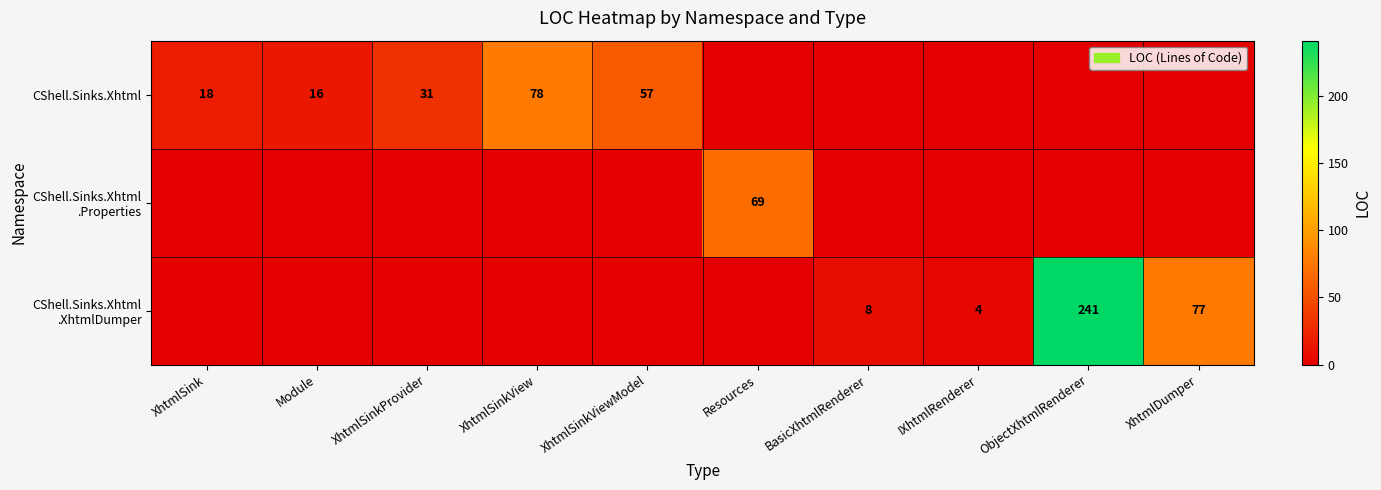

True or false: CShell.Sinks.Xhtml .XhtmlDumper has a value of 8 at BasicXhtmlRenderer.

True